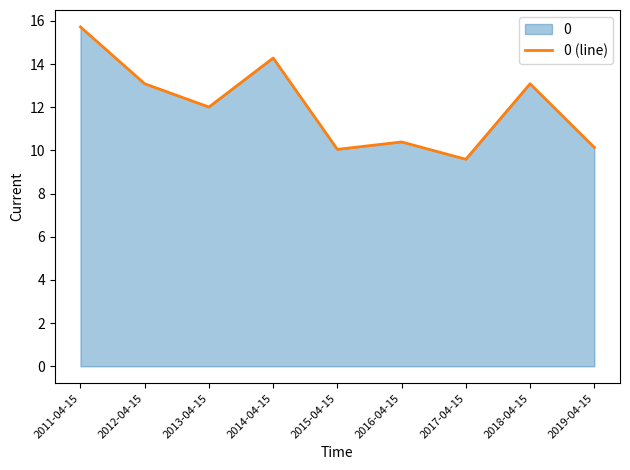

What is the value of the 8th point from the left?

13.1